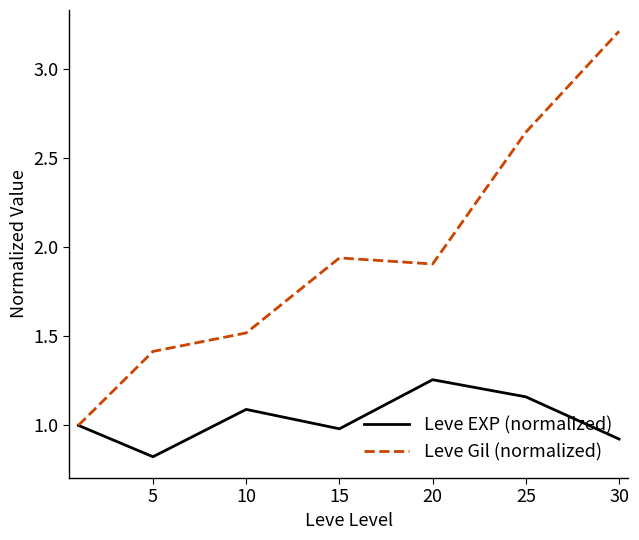

In Leve EXP (normalized), how many points are higher than both neighbors (excluding endpoints)?

2